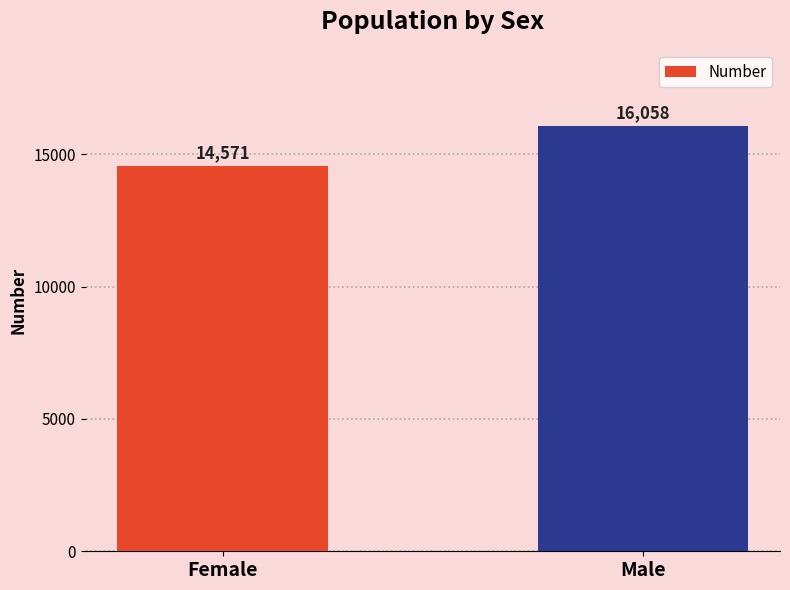

True or false: the data shows 16058 at Male.

True